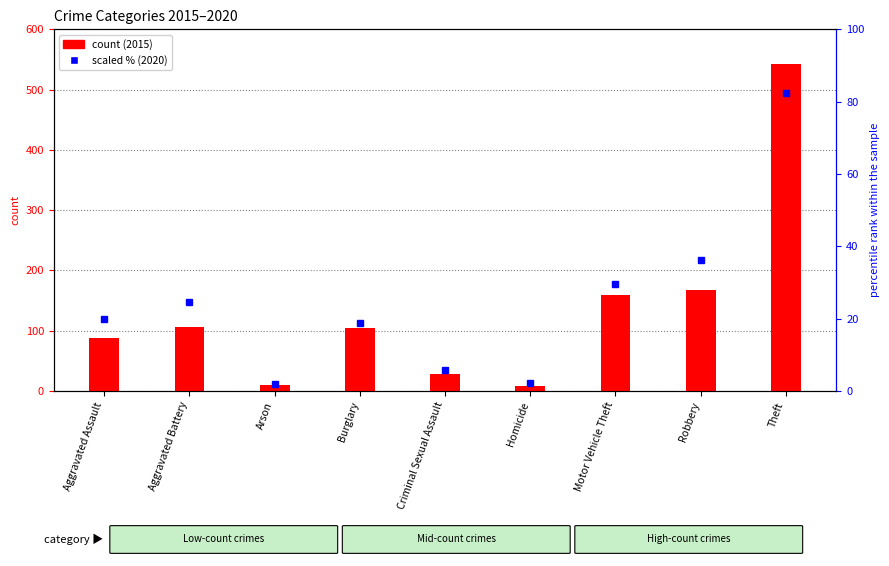

Rank the series at Theft from lowest to highest value.

2020 (scaled %), 2015 count